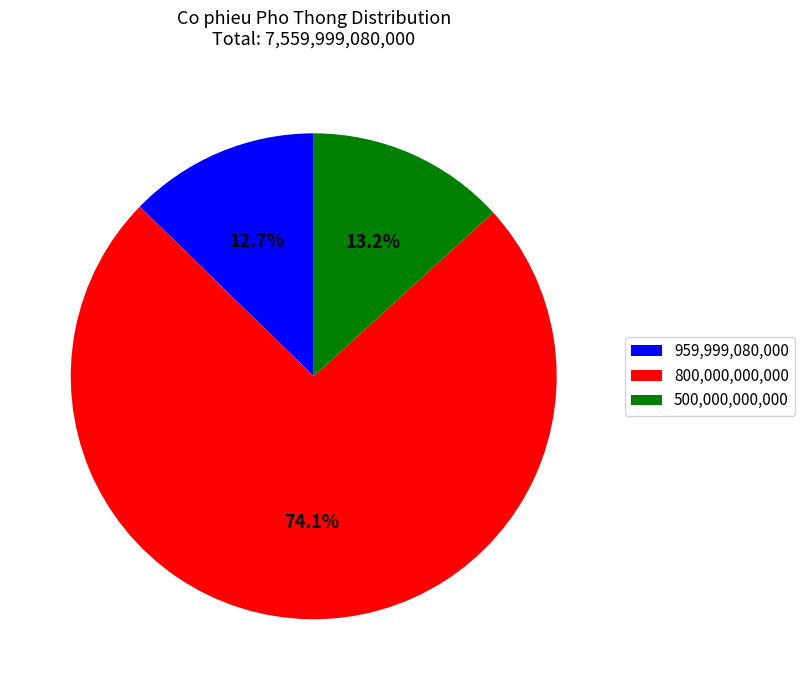

Does any single category account for the majority?

Yes